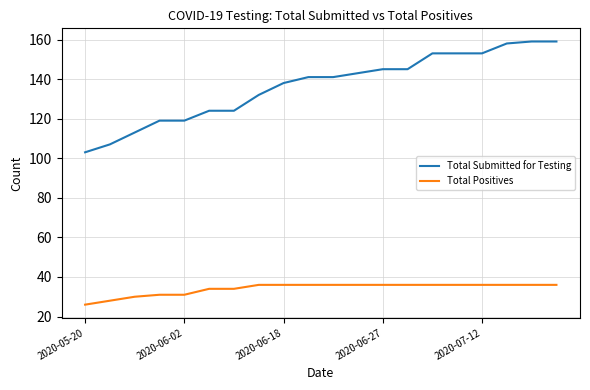

What is the highest value of the Total Submitted for Testing series?

159